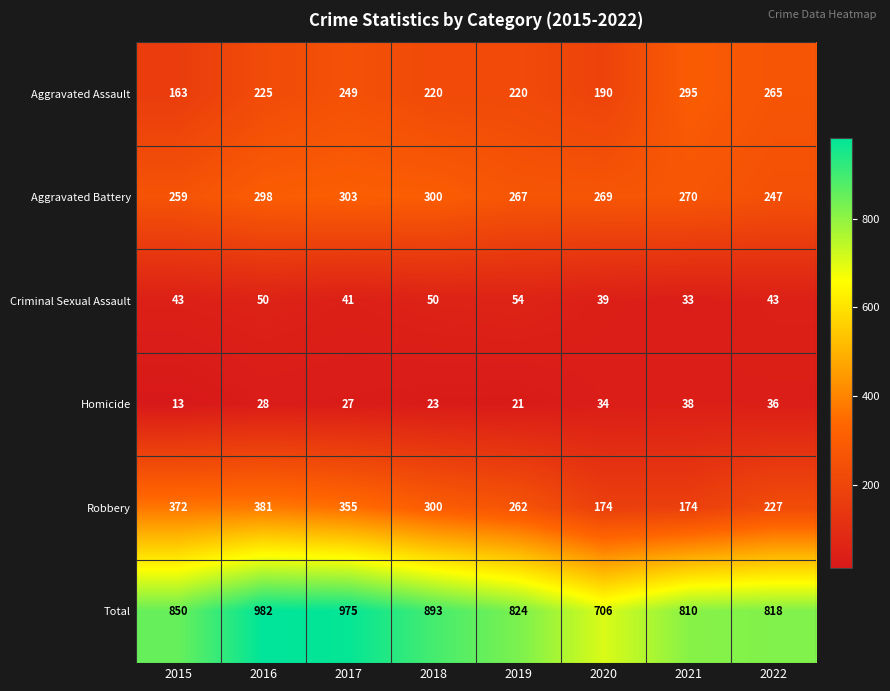

What is the minimum value shown in the chart?

13